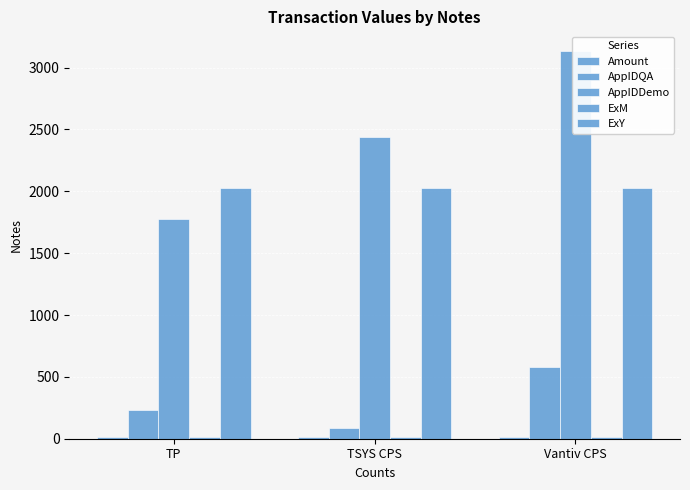

Which label corresponds to the largest value in the chart?

Vantiv CPS